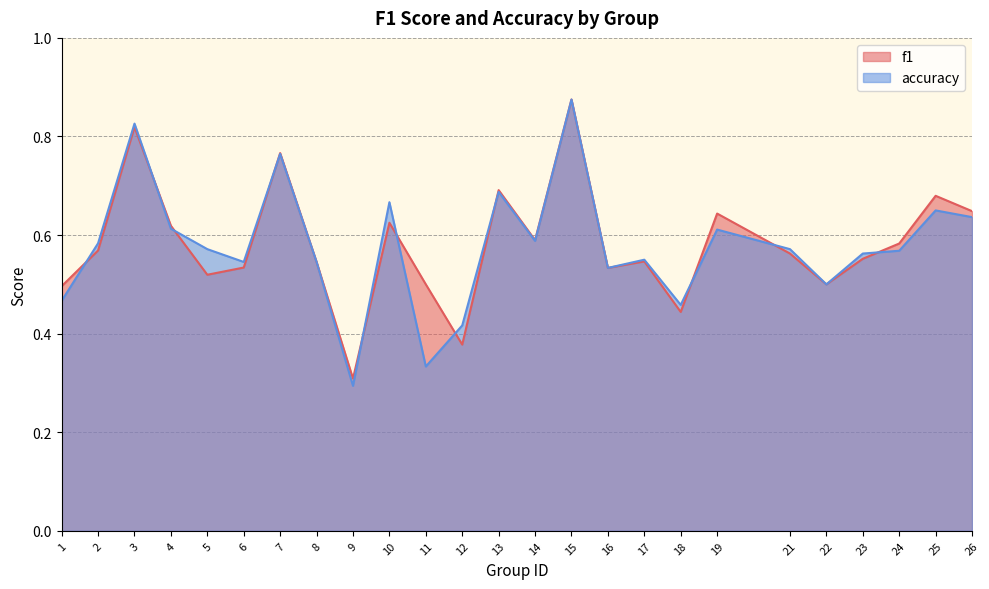

Is it true that f1 equals 0.5 at 17?

True